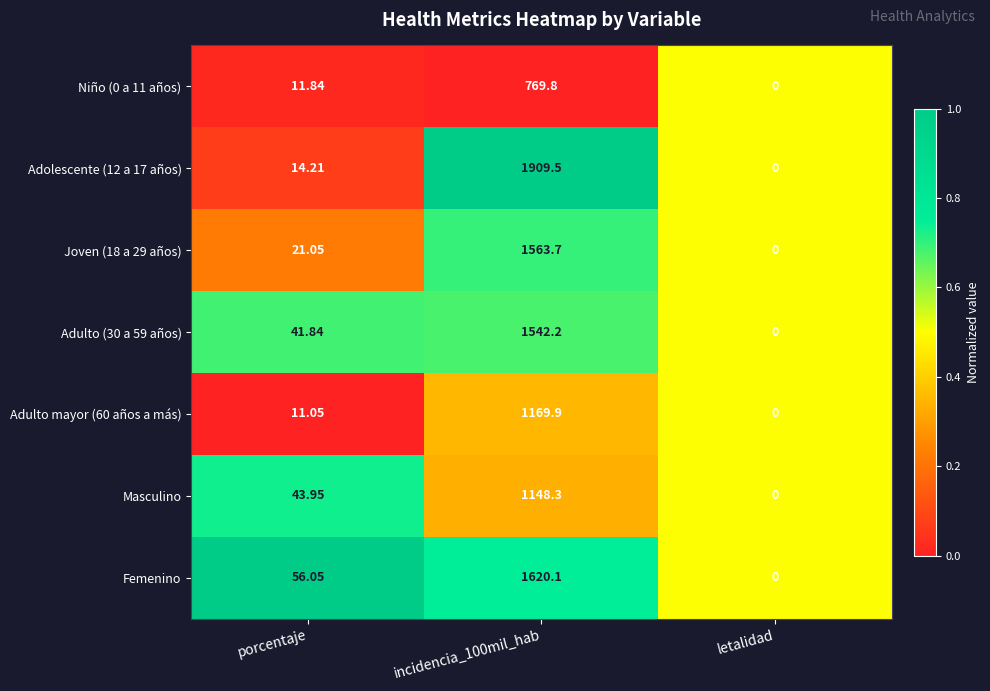

Is the value of Niño (0 a 11 años) at incidencia_100mil_hab greater than the value of Adolescente (12 a 17 años) at incidencia_100mil_hab?

No